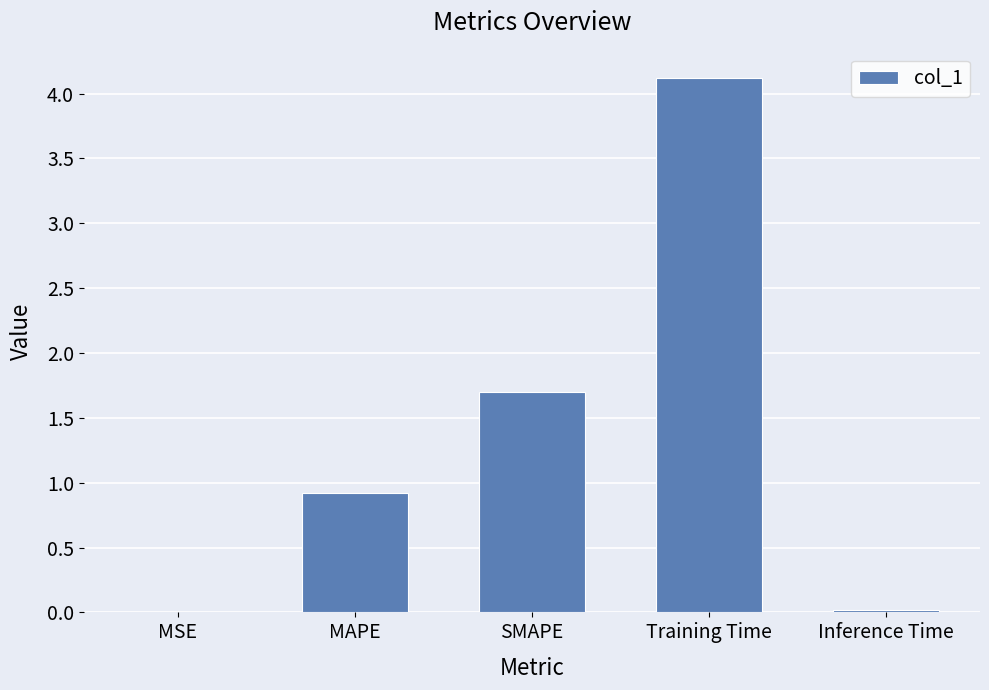

At which label is the value closest to 2?

SMAPE